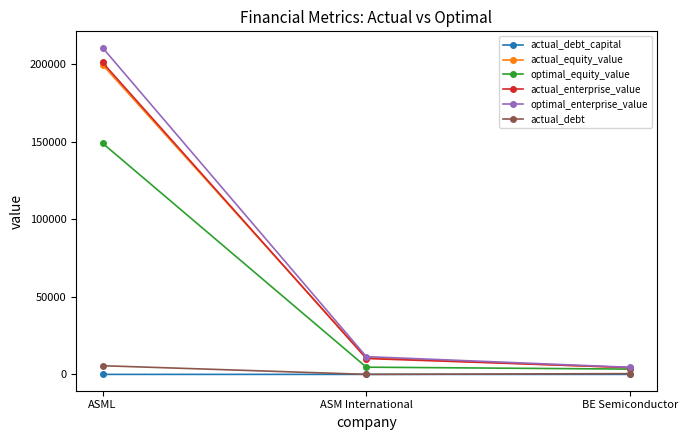

What is the label of the 2nd point from the right?

ASM International